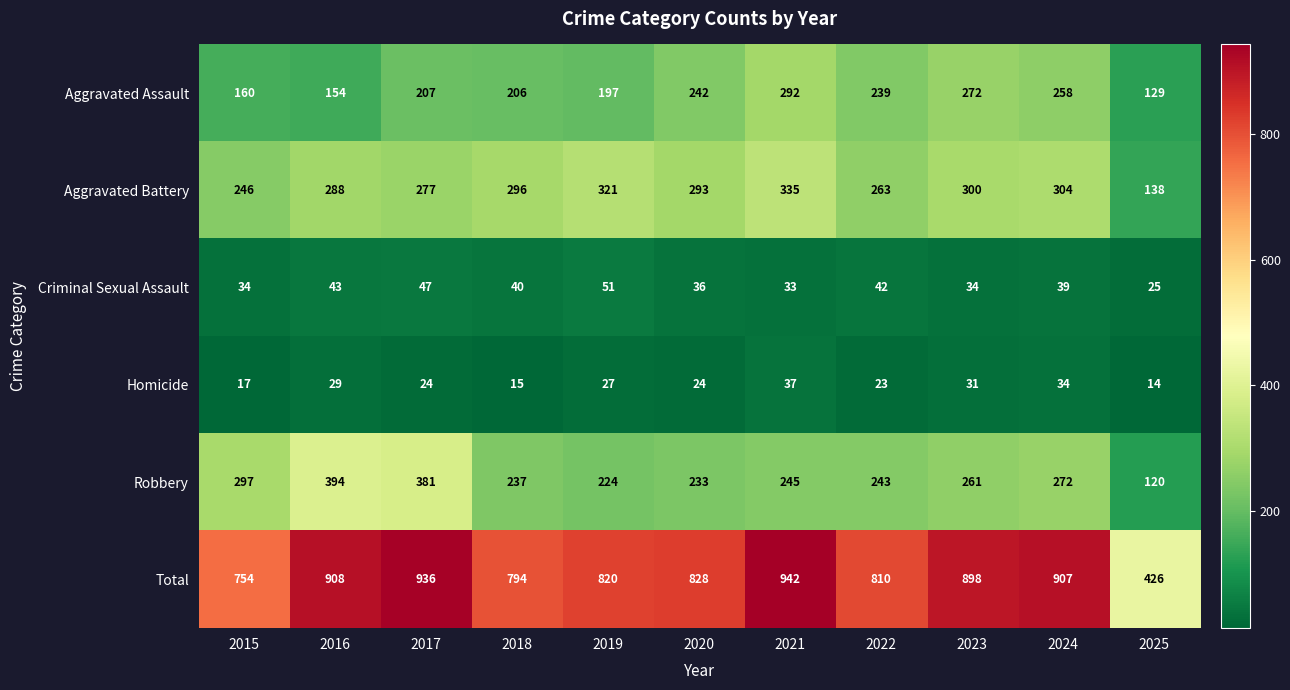

The value of Aggravated Battery at 2025 is 138. True or false?

True